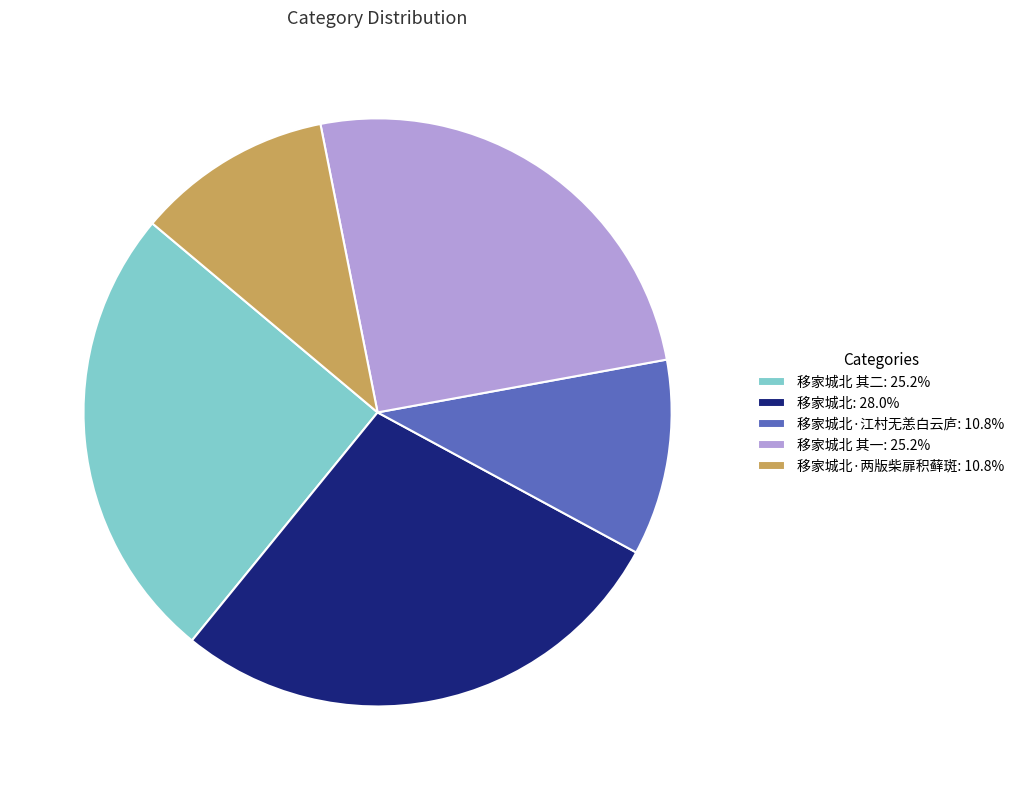

Does 移家城北: 28.0% account for over 50% of the chart?

No